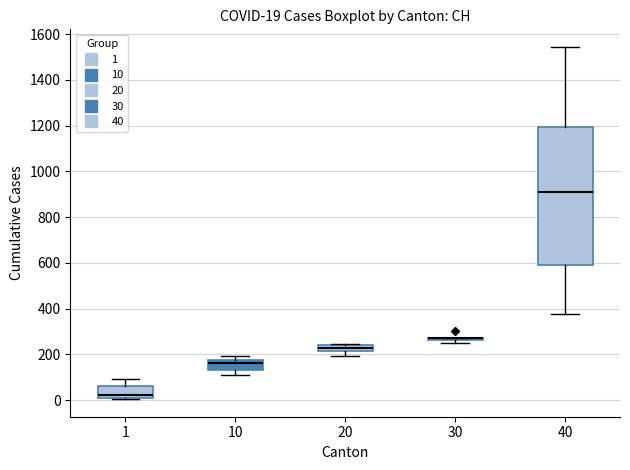

Comparing the boxes themselves (not the whiskers), which one is the tallest?

40